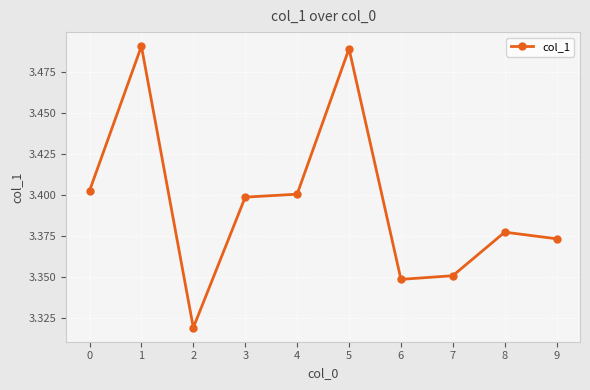

Where is the first local maximum?

1